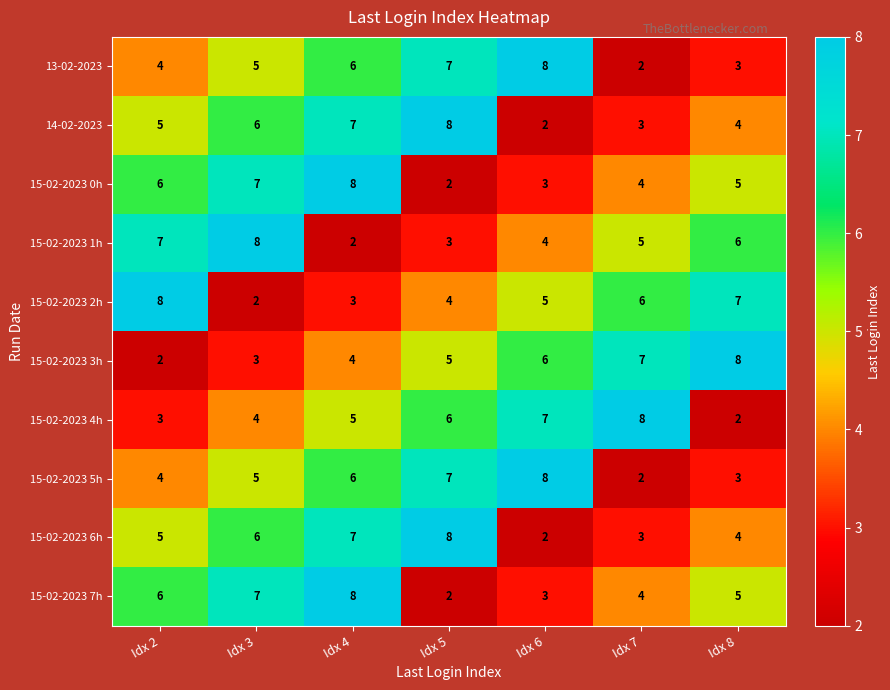

Between Idx 2 and Idx 8, which series saw the biggest shift?

15-02-2023 3h